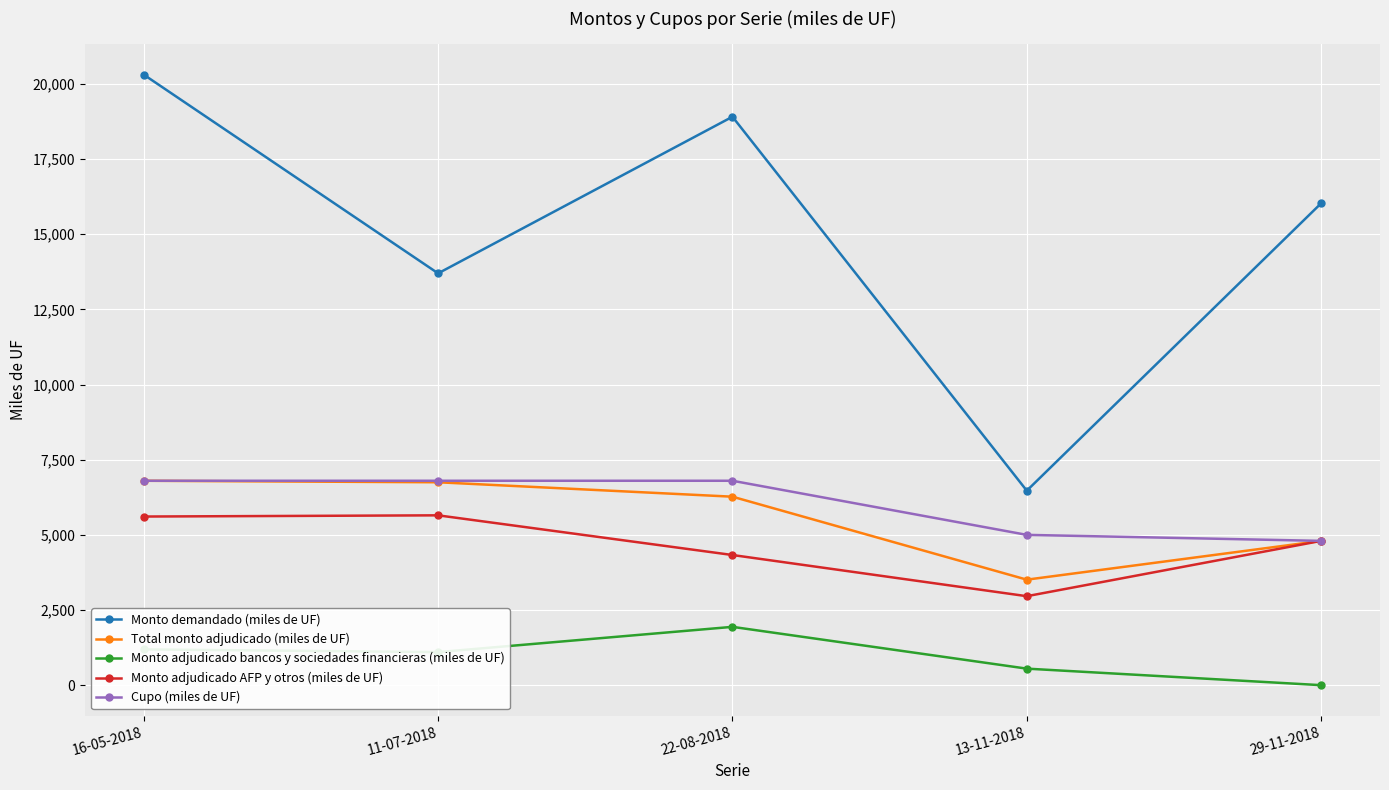

True or false: Monto adjudicado AFP y otros (miles de UF) and Monto demandado (miles de UF) intersect in this chart.

False